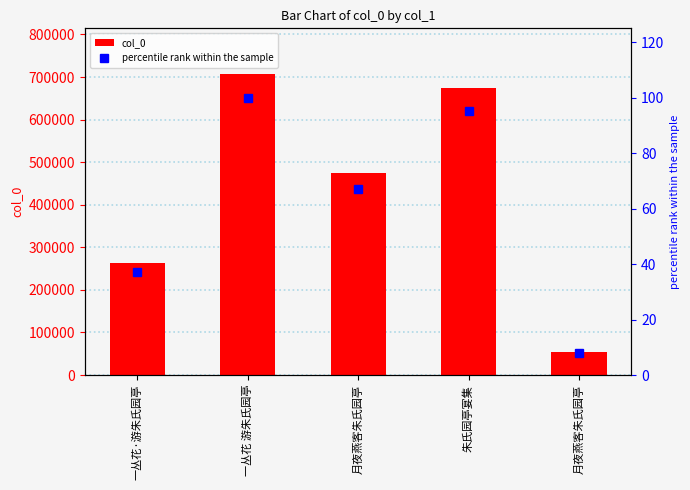

Reading right to left, extract all data points from this chart.

col_0: 55027.0	675256.0	475647.0	708196.0	263622.0
percentile rank within the sample: 7.8	95.3	67.2	100.0	37.2